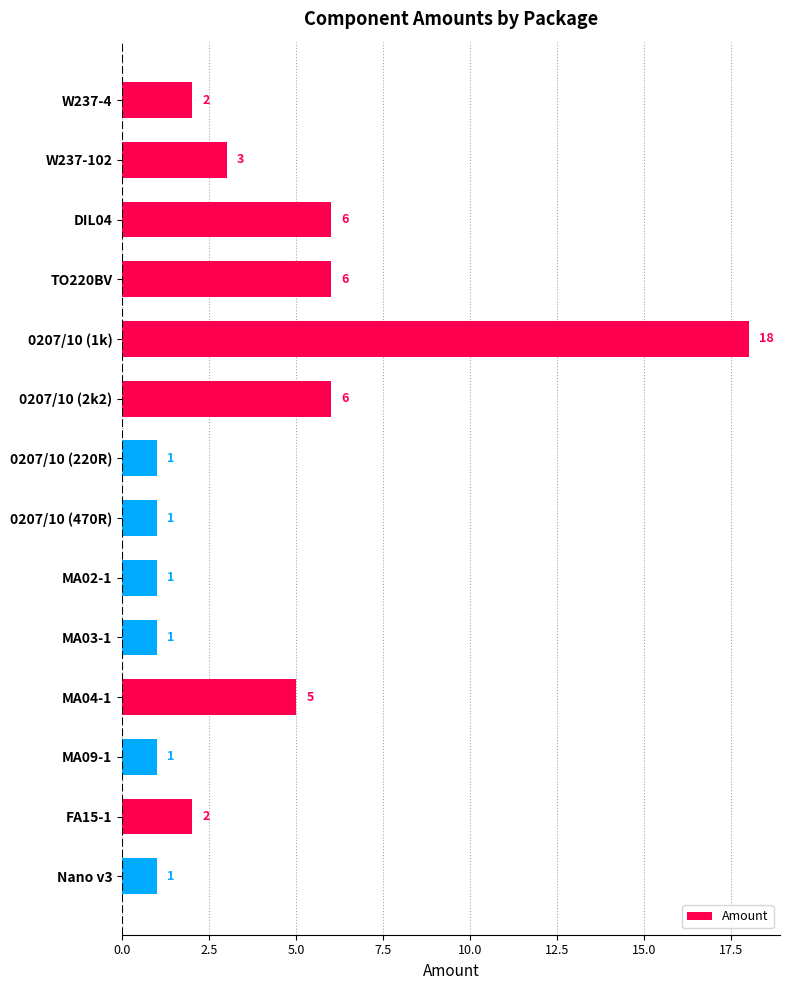

At which category does the chart reach its peak across all series?

0207/10 (1k)